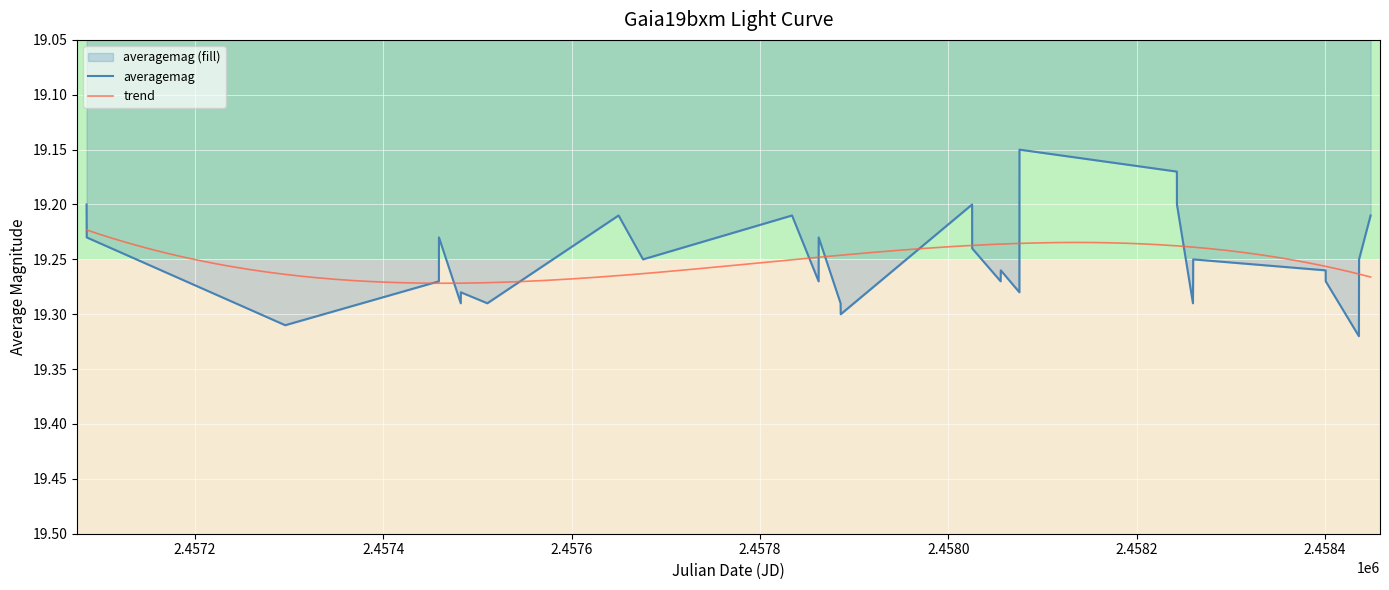

How many values are between 19 and 20?

31